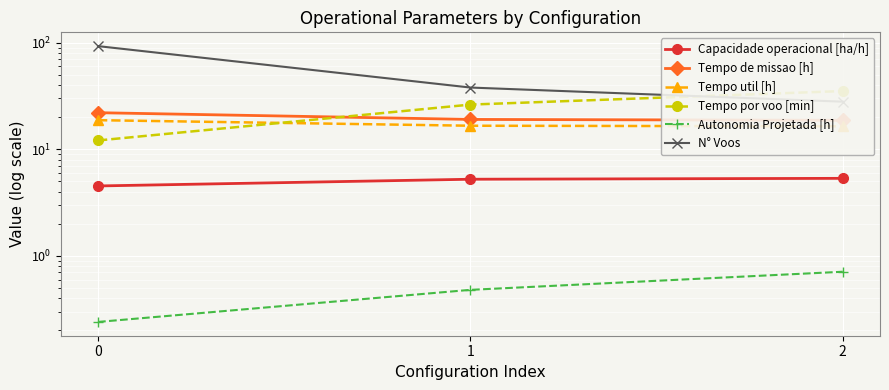

What is the minimum value shown in the chart?

0.2